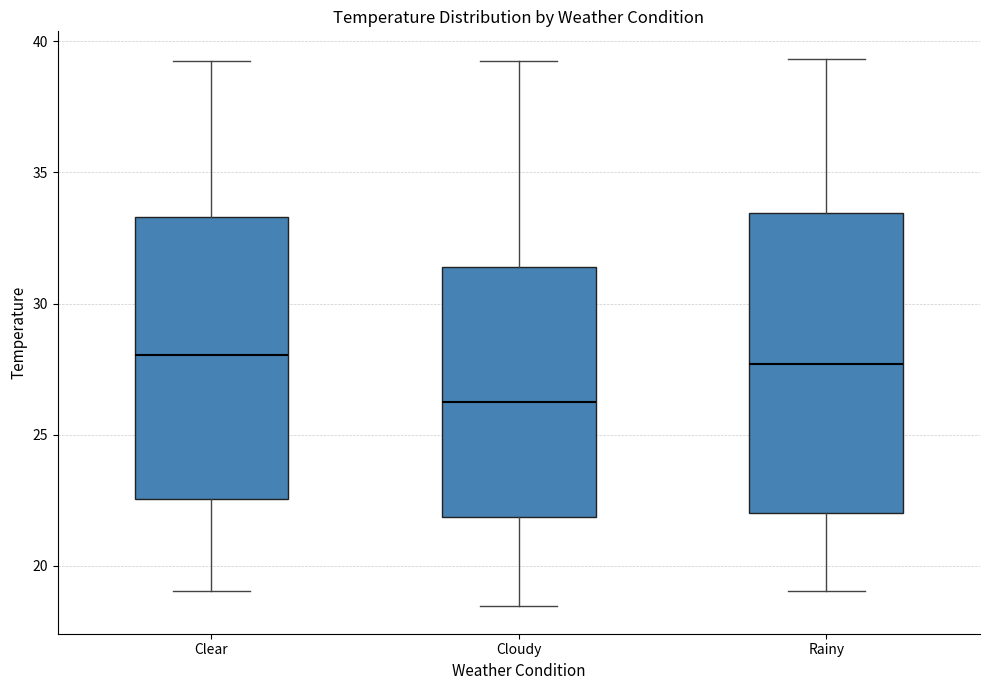

Where does the upper whisker of the box for Rainy end on the y-axis? The values are not printed on the chart, so give them approximately, as read against the axis.

39.5